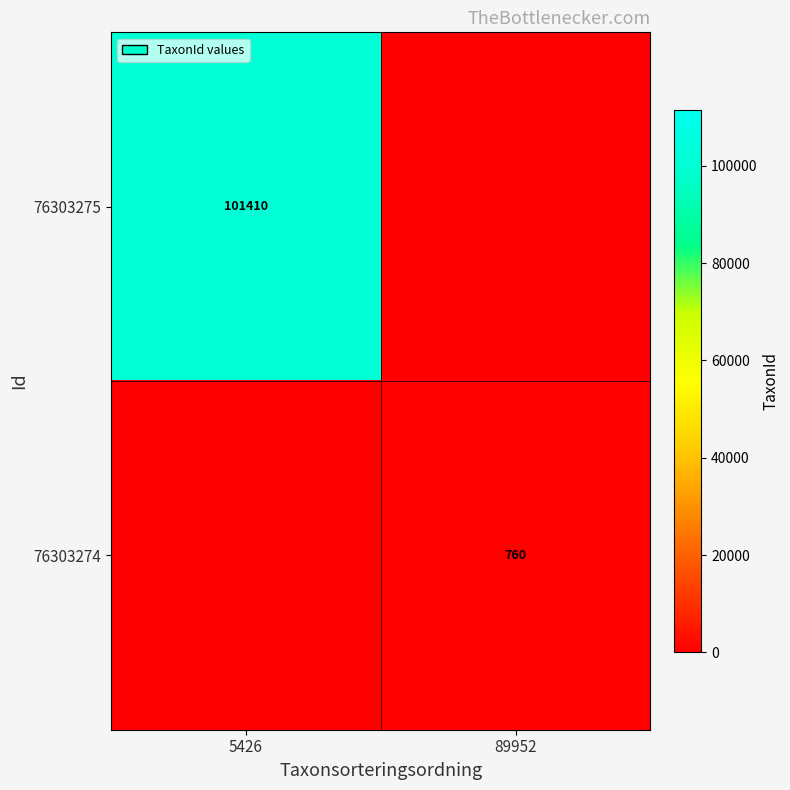

The value of 76303274 at 89952 is 760. True or false?

True